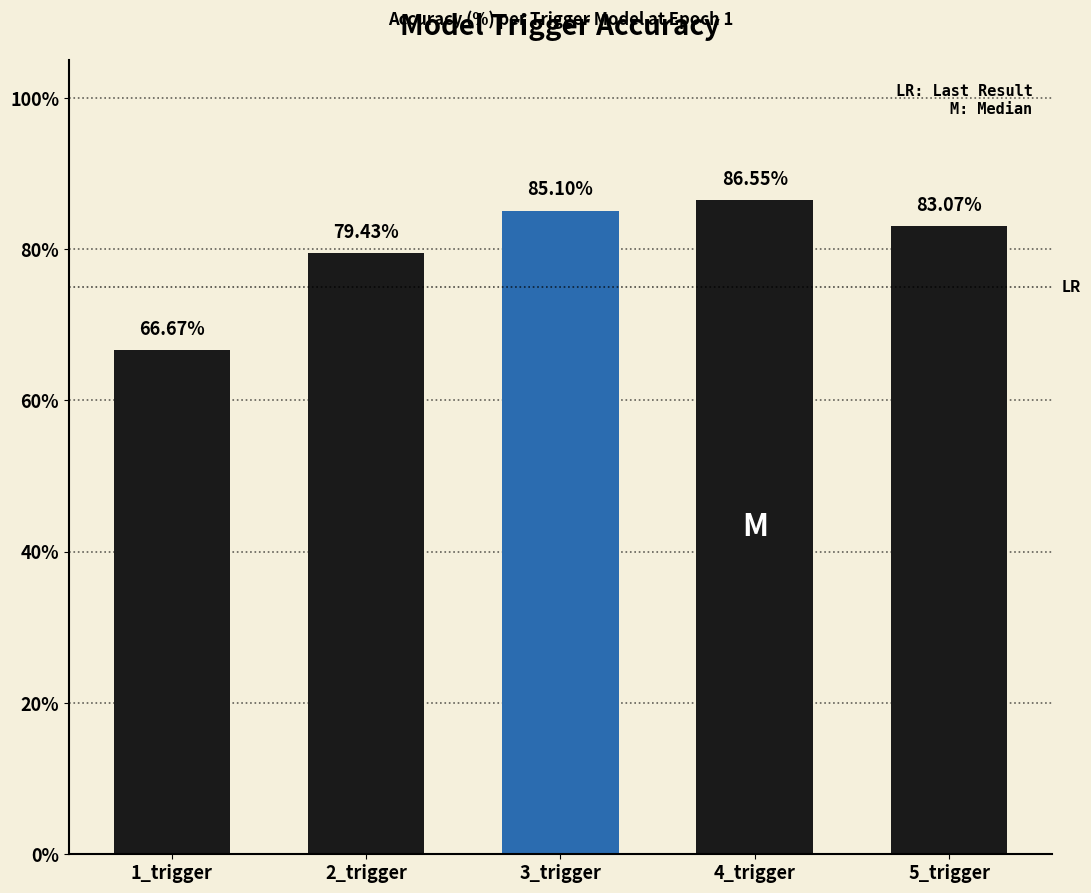

Does the chart contain stacked bars?

No